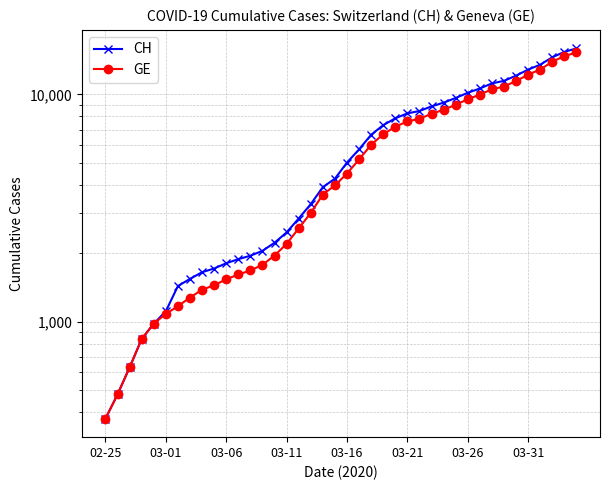

Rank the series at 03-01 from highest to lowest value.

CH, GE